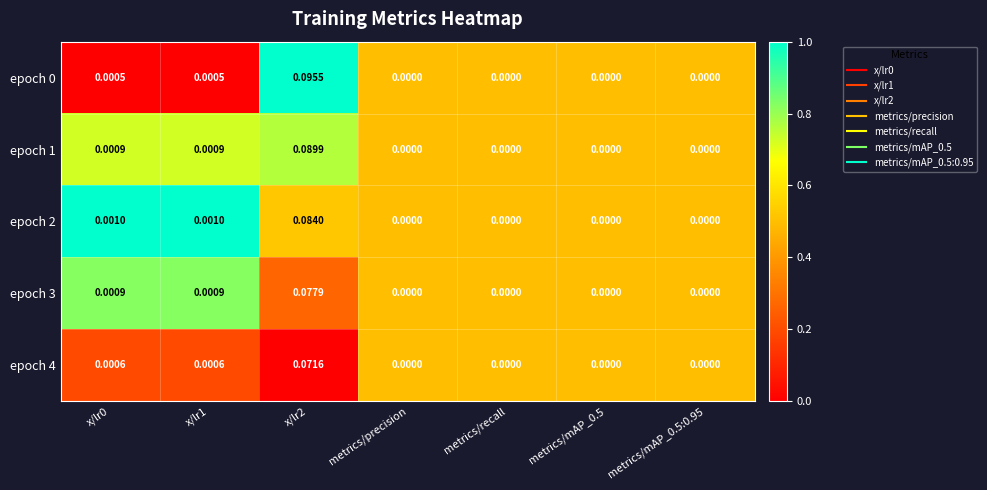

Which category has the highest value across all series?

x/lr2